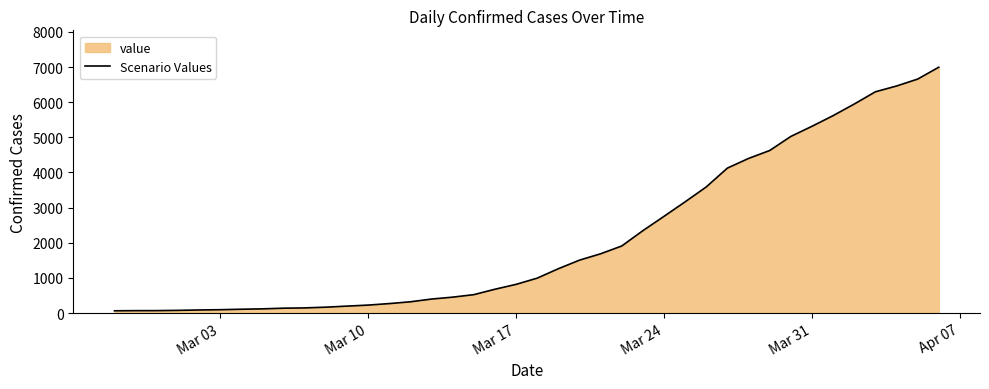

What is the difference between the maximum and minimum values?

6931